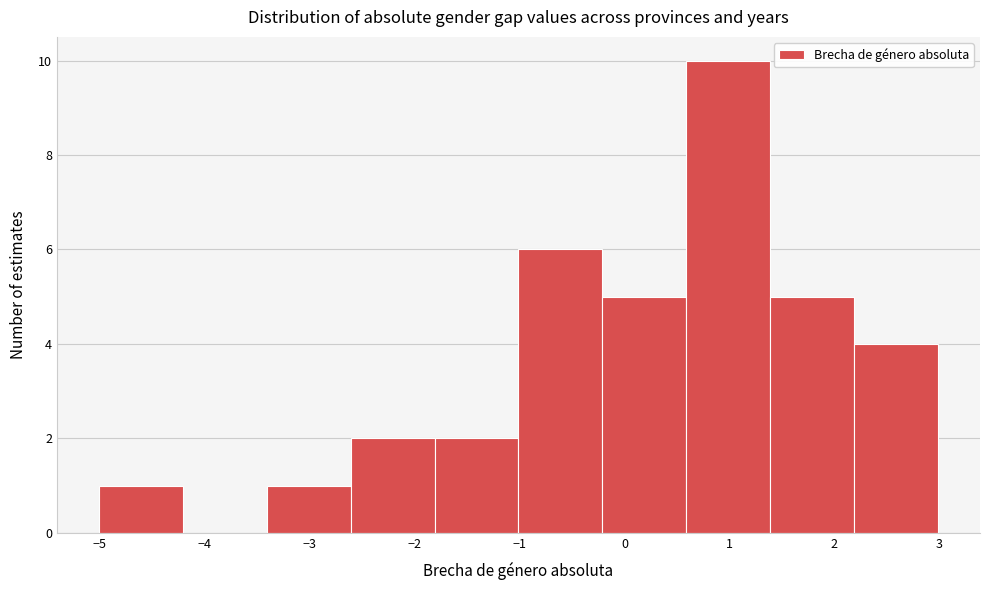

Over which range of the x-axis is the bar tallest?

0.6 to 1.4